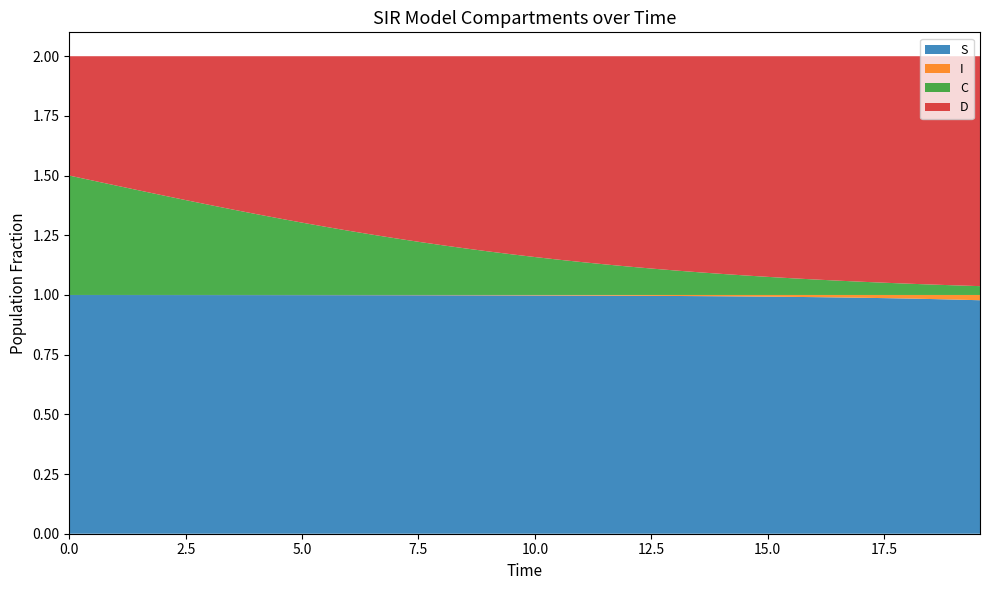

Reading left to right, what are all the values shown in this chart?

S: 1.0	1.0	1.0	1.0	1.0	1.0	1.0	1.0	1.0	1.0	1.0	1.0	1.0	1.0	1.0	1.0	1.0	1.0	1.0	1.0	1.0	1.0	1.0	1.0	1.0	1.0	1.0	1.0	1.0	1.0	1.0	1.0	1.0	1.0	1.0	1.0	1.0	1.0	1.0	1.0
I: 0.0	0.0	0.0	0.0	0.0	0.0	0.0	0.0	0.0	0.0	0.0	0.0	0.0	0.0	0.0	0.0	0.0	0.0	0.0	0.0	0.0	0.0	0.0	0.0	0.0	0.0	0.0	0.0	0.0	0.0	0.0	0.0	0.0	0.0	0.0	0.0	0.0	0.0	0.0	0.0
C: 0.5	0.5	0.5	0.4	0.4	0.4	0.4	0.4	0.3	0.3	0.3	0.3	0.3	0.3	0.2	0.2	0.2	0.2	0.2	0.2	0.2	0.1	0.1	0.1	0.1	0.1	0.1	0.1	0.1	0.1	0.1	0.1	0.1	0.1	0.1	0.1	0.0	0.0	0.0	0.0
D: 0.5	0.5	0.5	0.6	0.6	0.6	0.6	0.6	0.7	0.7	0.7	0.7	0.7	0.7	0.8	0.8	0.8	0.8	0.8	0.8	0.8	0.9	0.9	0.9	0.9	0.9	0.9	0.9	0.9	0.9	0.9	0.9	0.9	0.9	0.9	0.9	1.0	1.0	1.0	1.0